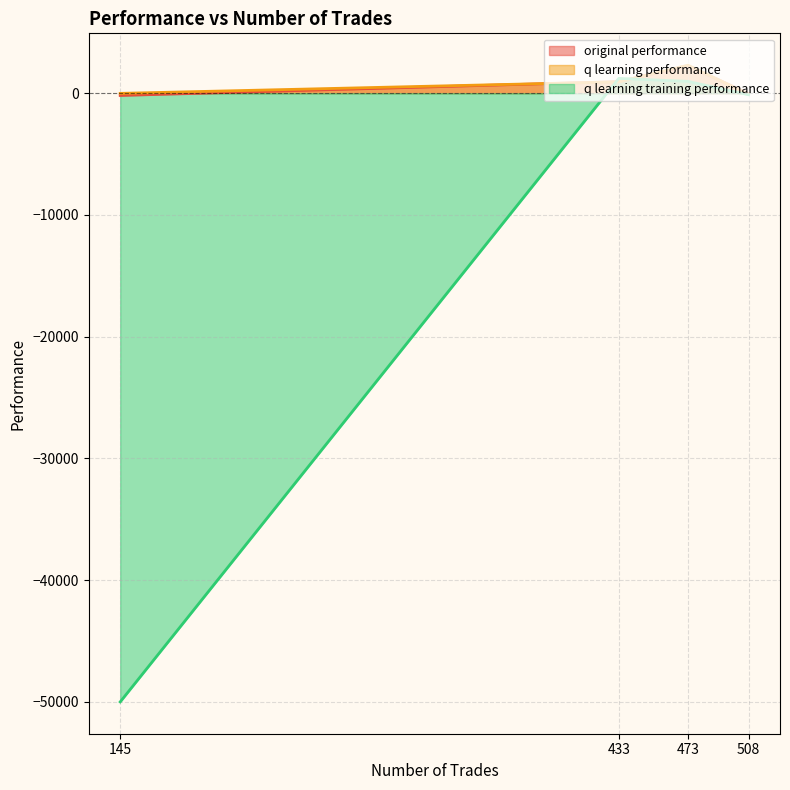

What is the smallest value displayed?

-50000.0